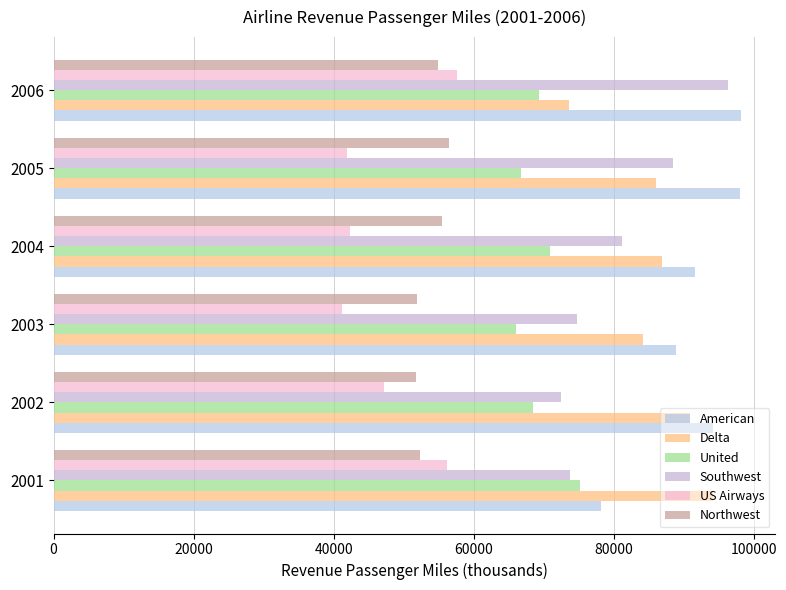

Reading left to right, extract all data points from this chart.

American: 0=78178.7	20000=94130.4	40000=88888.9	60000=91619.7	80000=98098.3	100000=98200.4
Delta: 0=94179.9	20000=90924.1	40000=84246.4	60000=86901.9	80000=86105.1	100000=73654.5
United: 0=75181.7	20000=68494.3	40000=66101.2	60000=70880.4	80000=66801.5	100000=69325.1
Southwest: 0=73742.9	20000=72515.9	40000=74788.3	60000=81150.2	80000=88473.7	100000=96349.4
US Airways: 0=56148.0	20000=47167.6	40000=41264.3	60000=42408.3	80000=41869.2	100000=57685.6
Northwest: 0=52374.0	20000=51827.4	40000=51975.7	60000=55446.1	80000=56537.1	100000=54887.7